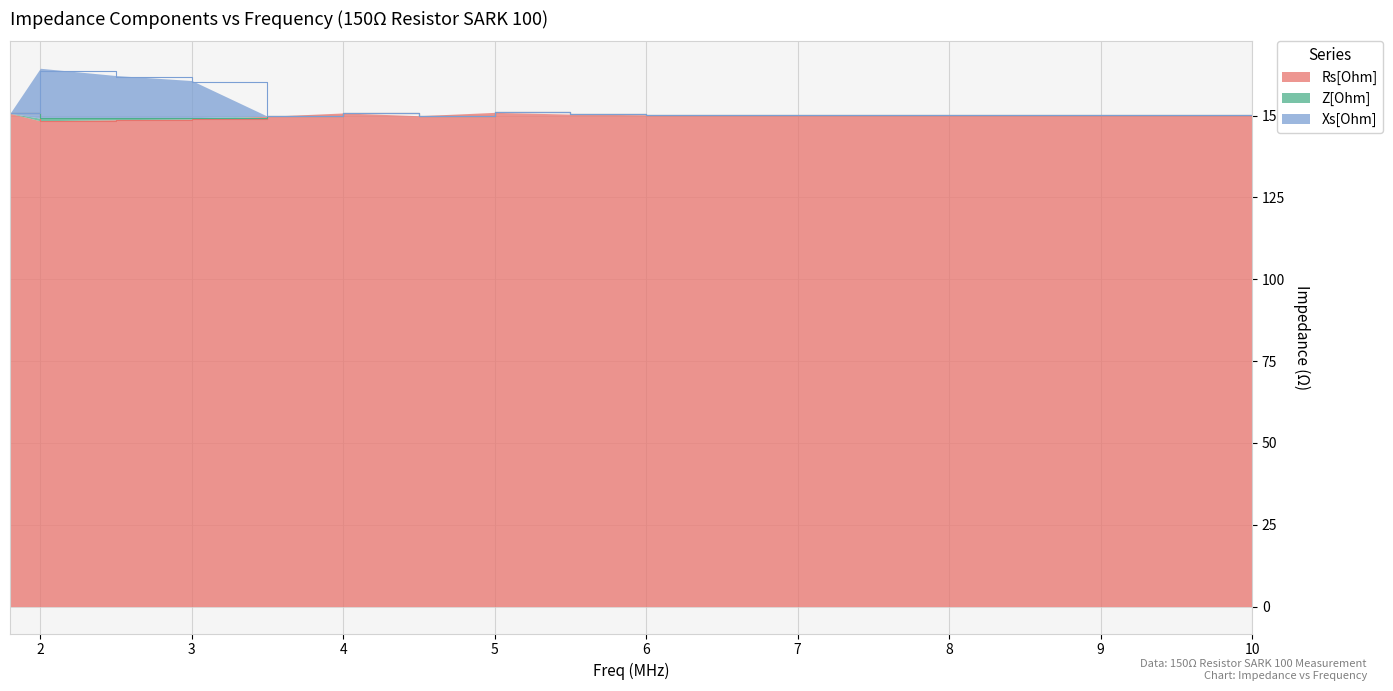

Reading left to right, list all the values displayed in this chart.

Rs[Ohm]: 1.8=150.7	2.0=148.4	2.5=148.7	3.0=148.9	3.5=149.8	4.0=150.8	4.5=149.9	5.0=151.0	5.5=150.4	6.0=150.2	6.5=150.2	7.0=150.2	7.5=150.2	8.0=150.2	8.5=150.2	9.0=150.2	9.5=150.2	10.0=150.2
Z[Ohm]: 1.8=150.7	2.0=149.2	2.5=149.3	3.0=149.3	3.5=149.8	4.0=150.8	4.5=149.9	5.0=151.0	5.5=150.4	6.0=150.2	6.5=150.2	7.0=150.2	7.5=150.2	8.0=150.2	8.5=150.2	9.0=150.2	9.5=150.2	10.0=150.2
Xs[Ohm]: 1.8=150.7	2.0=163.6	2.5=161.6	3.0=160.2	3.5=149.8	4.0=150.8	4.5=149.9	5.0=151.0	5.5=150.4	6.0=150.2	6.5=150.2	7.0=150.2	7.5=150.2	8.0=150.2	8.5=150.2	9.0=150.2	9.5=150.2	10.0=150.2